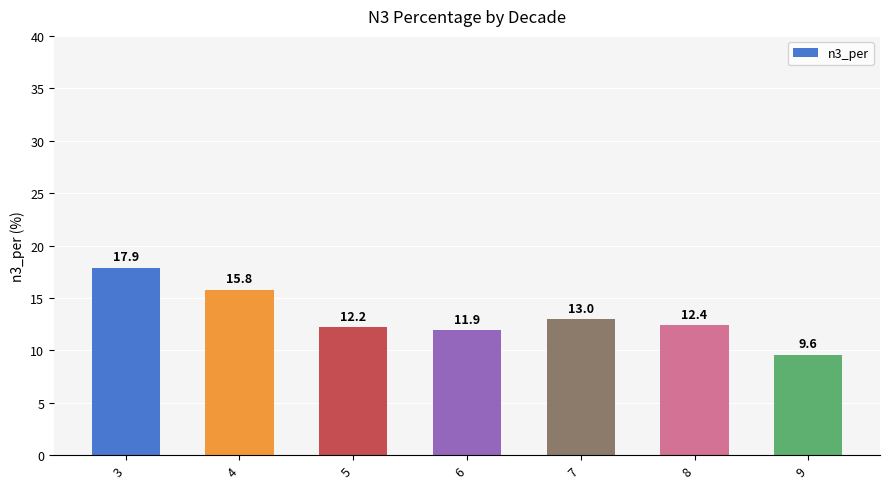

Reading right to left, extract all data points from this chart.

9.6	12.4	13.0	11.9	12.2	15.8	17.9